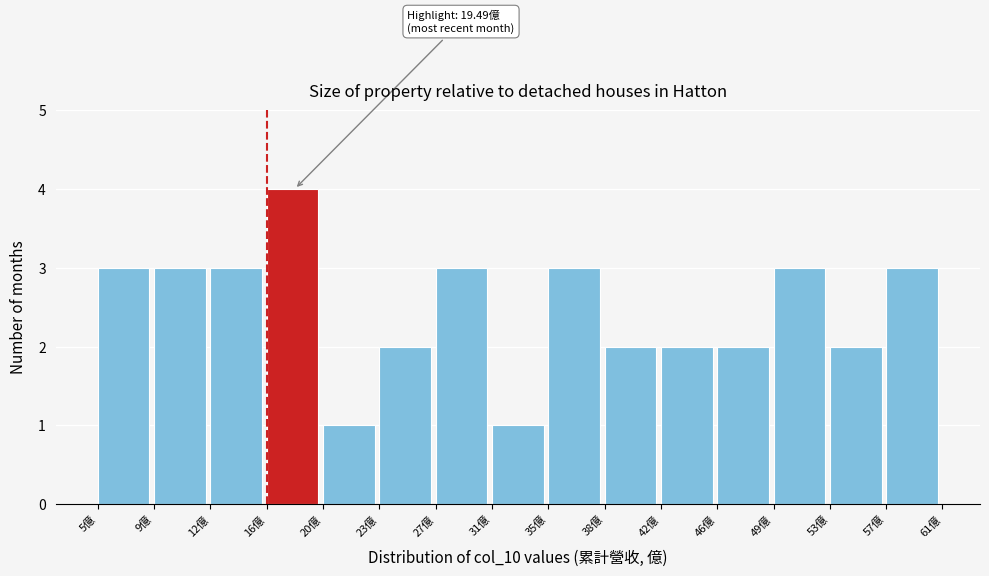

Over which range of the x-axis is the bar tallest?

16.0 to 20.0